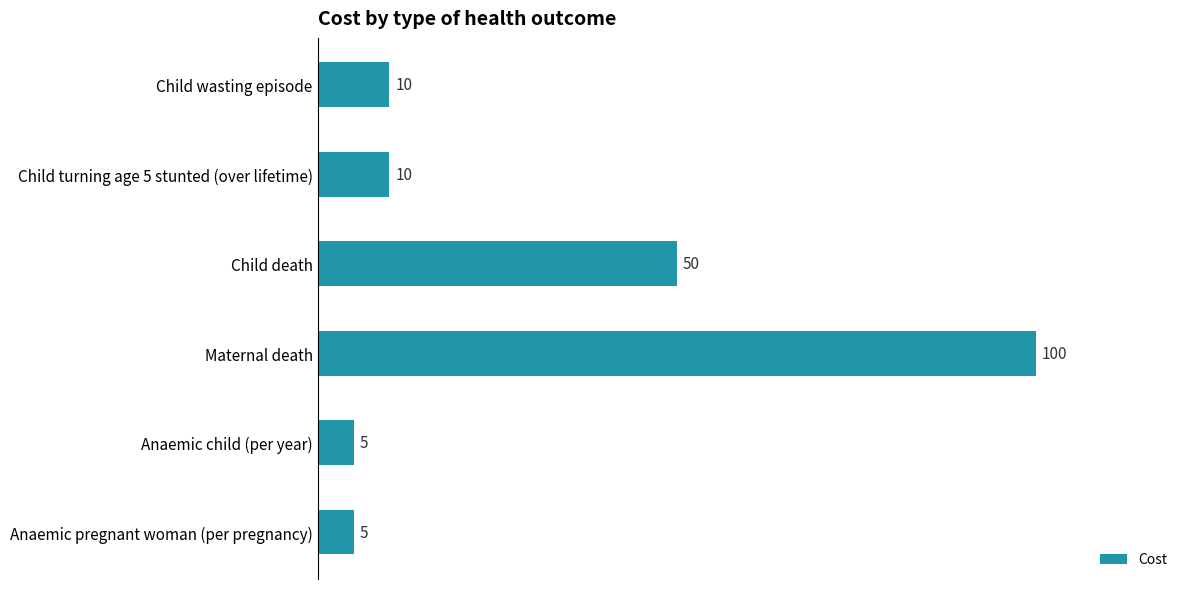

At which label is the value closest to 52?

Child death